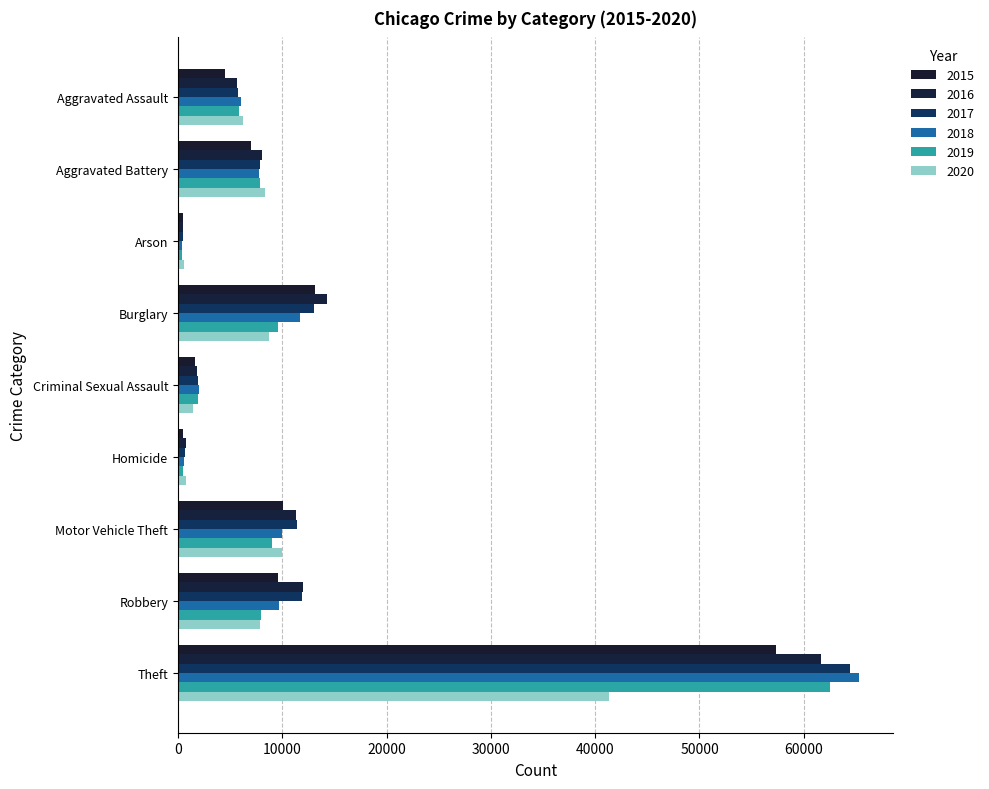

Which has a higher value, Arson or Motor Vehicle Theft?

Motor Vehicle Theft